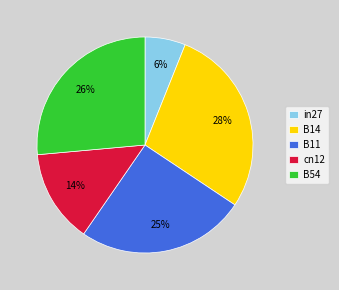

Is there a majority slice in this chart?

No